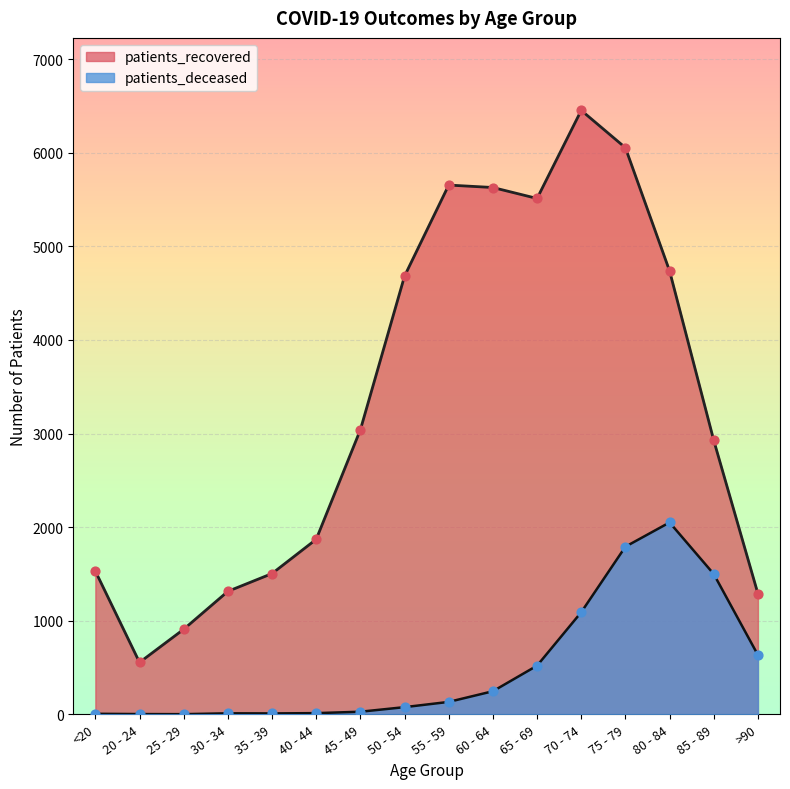

What is the total value across all series at 60 - 64?

5875